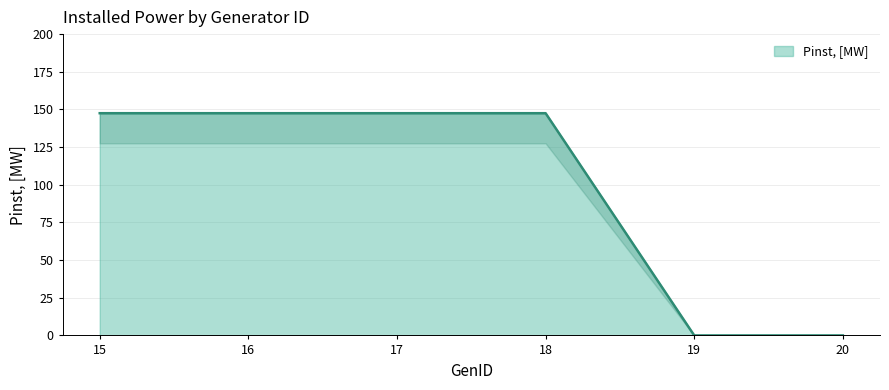

What is the sum of all values?

590.0